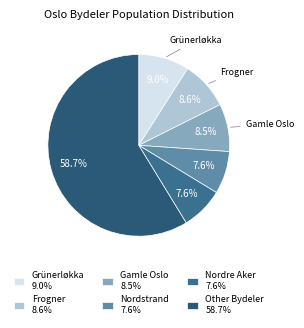

How many segments does this pie chart have?

6